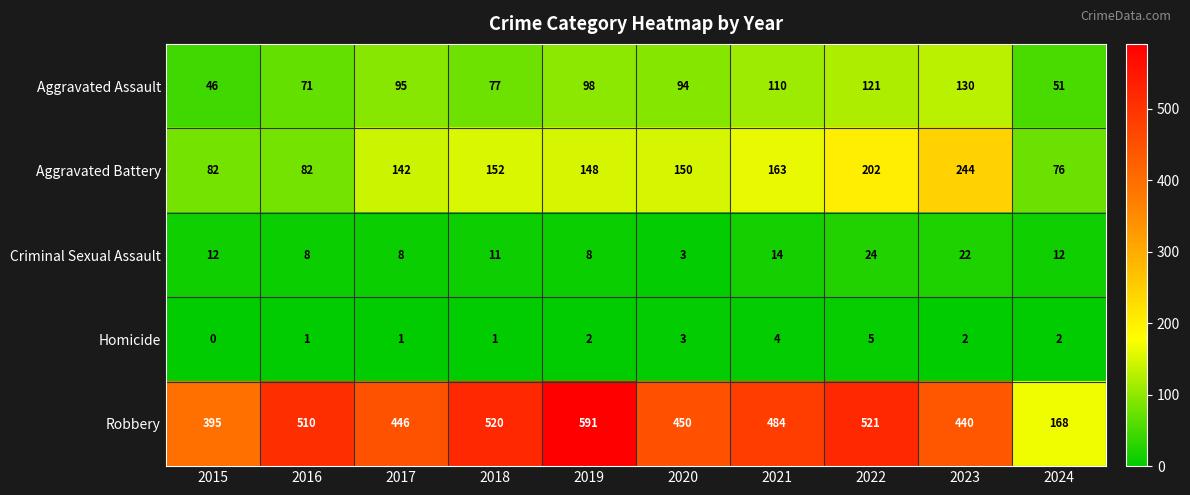

Which series has the largest total across all categories?

Robbery